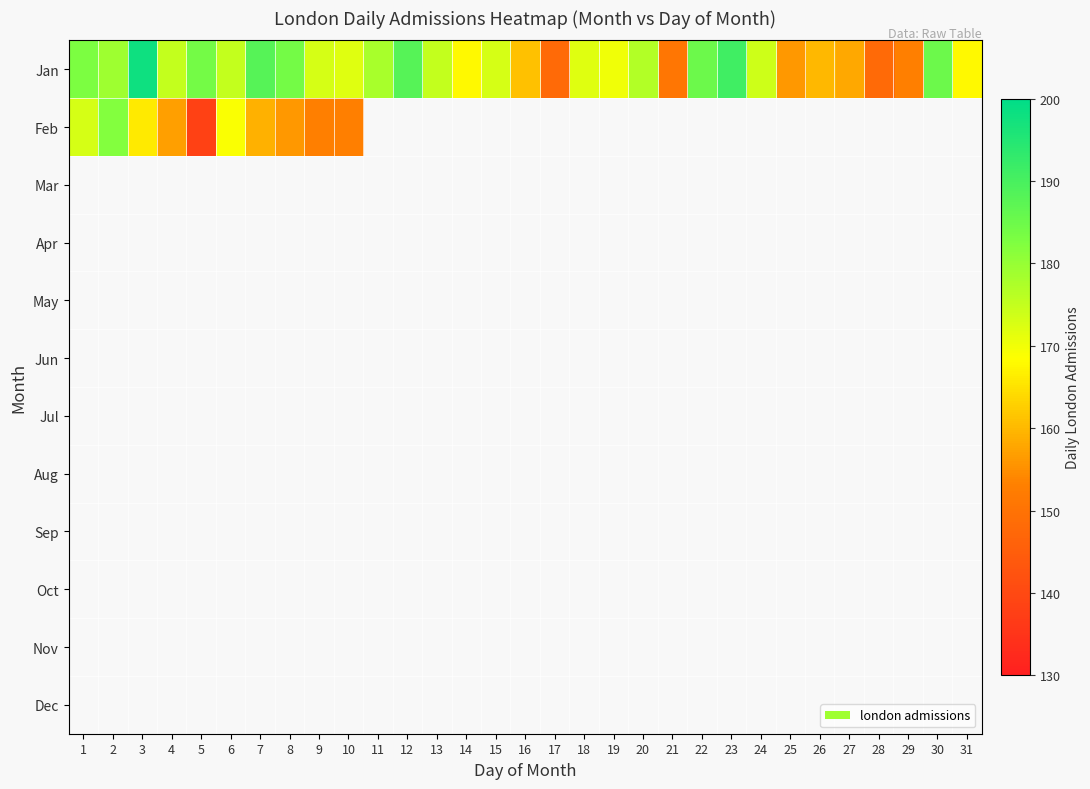

How many categories are shown in the chart?

31